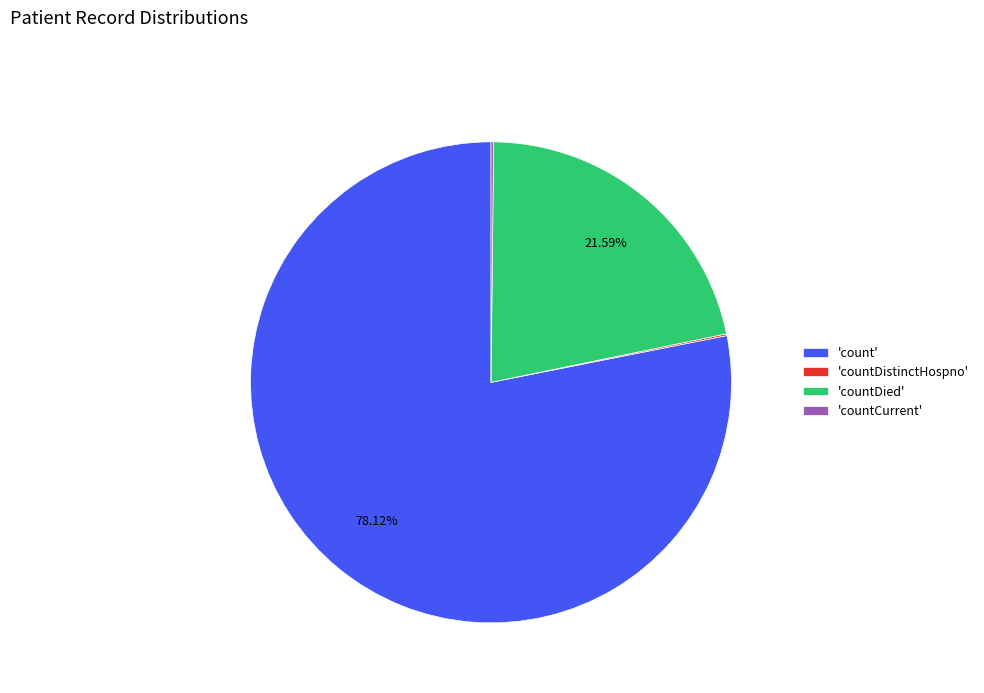

Is there a majority slice in this chart?

Yes